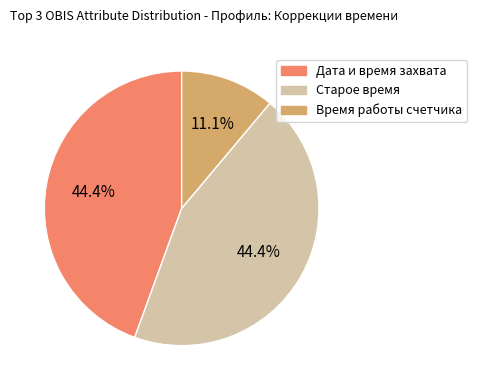

Is there a majority slice in this chart?

No